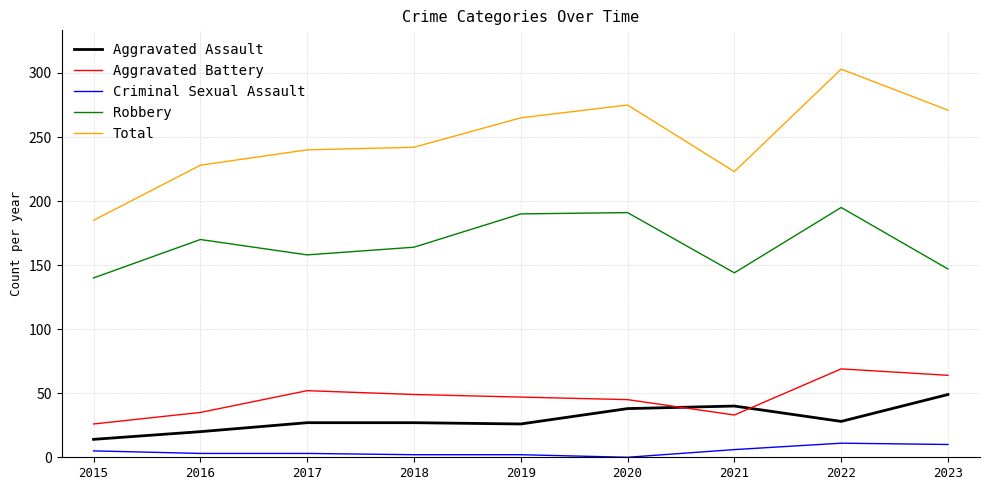

Which category has the highest value in the Aggravated Assault series?

2023